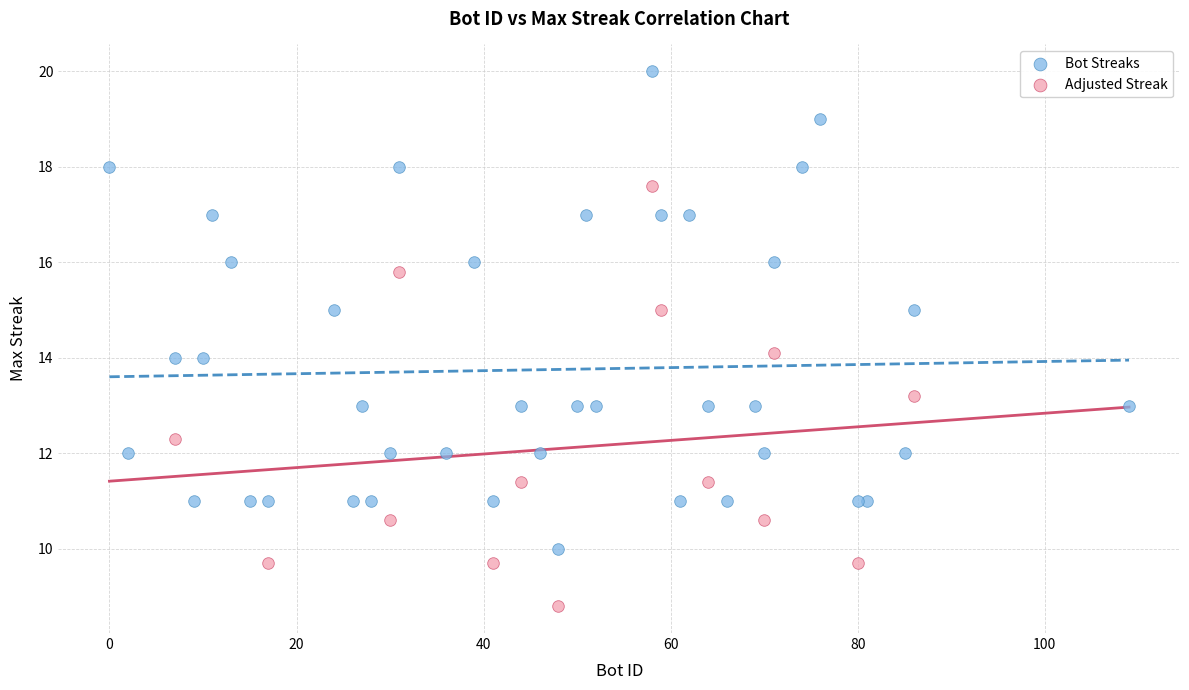

Which series reaches the minimum Y coordinate?

Adjusted Streak